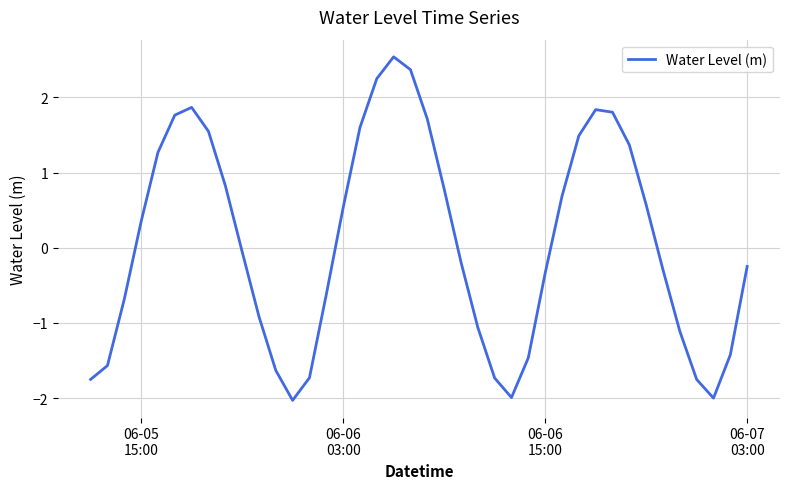

What is the smallest value displayed?

-2.0